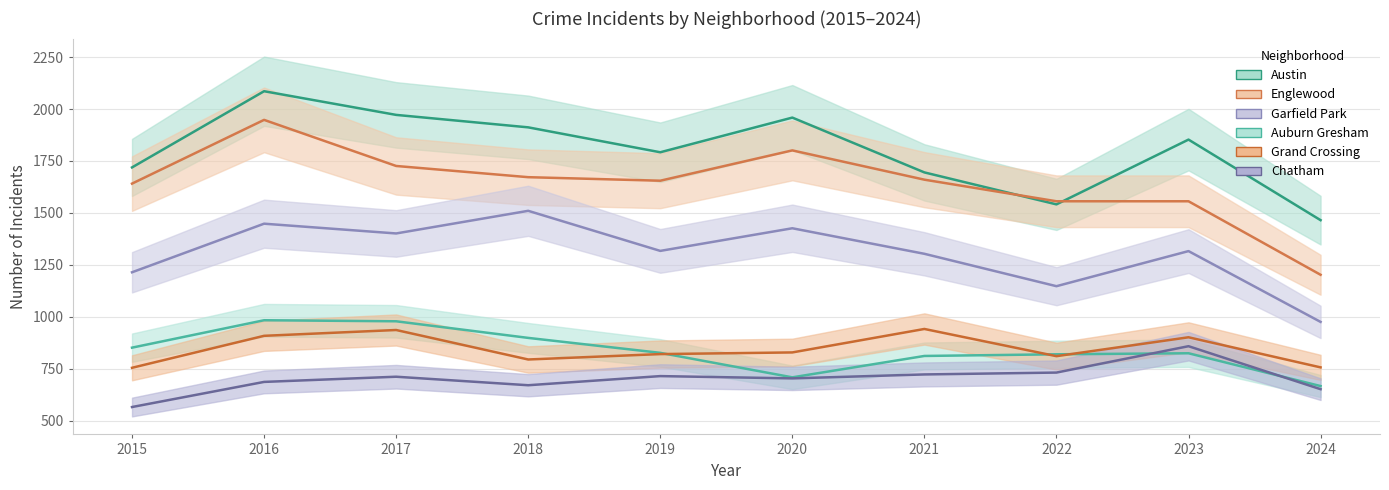

How many lines are shown in the chart?

6